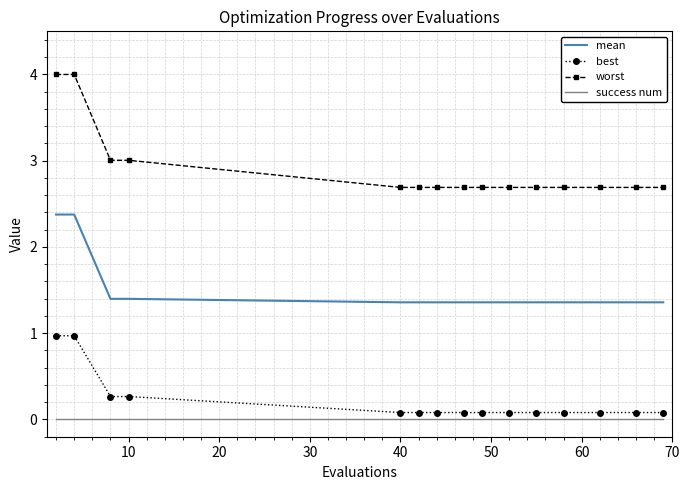

List the series in order of their peak value, highest first.

worst, mean, best, success num